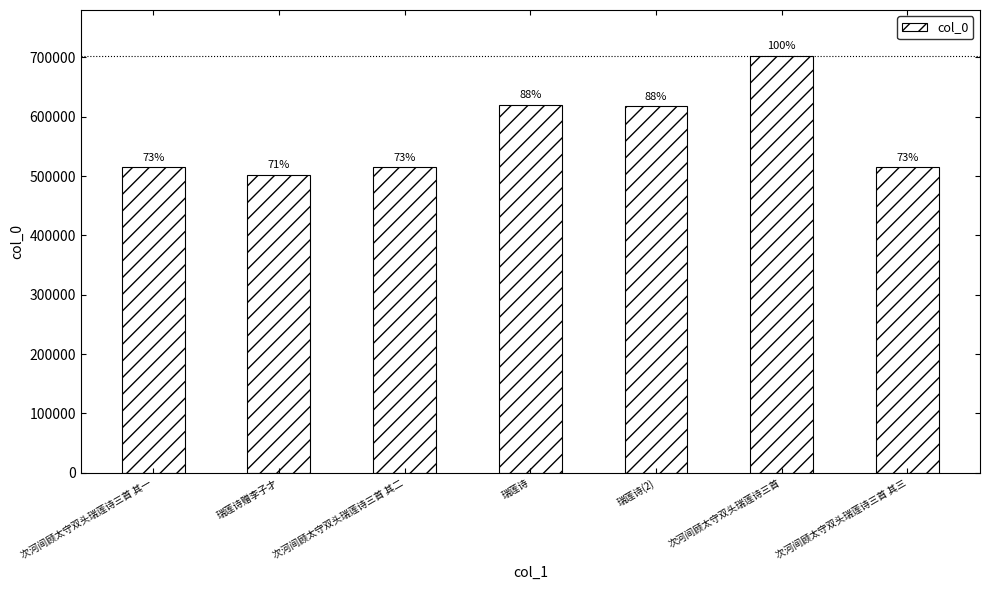

Are the bars grouped side by side (vs. stacked)?

No